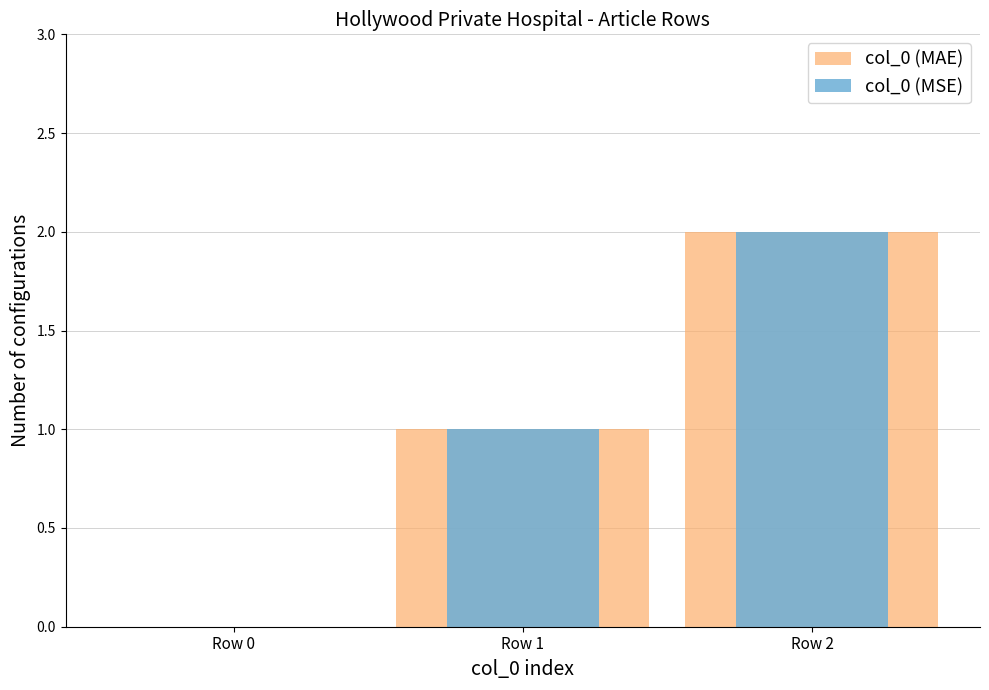

What is the total value across all series at Row 1?

2